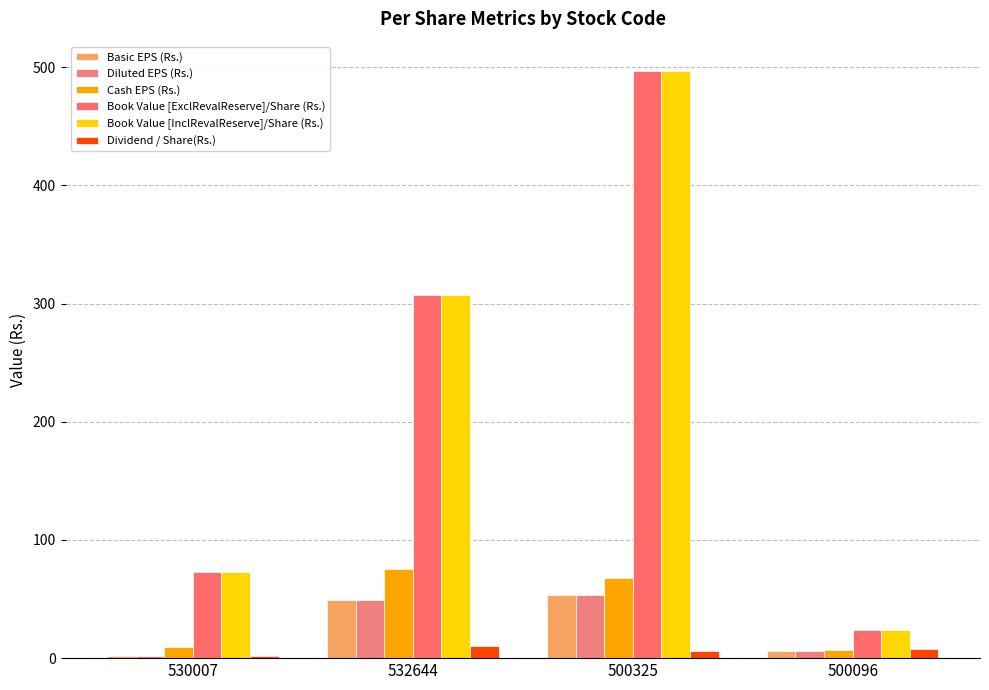

Is the value of Cash EPS (Rs.) at 530007 greater than the value of Book Value [ExclRevalReserve]/Share (Rs.) at 500096?

No